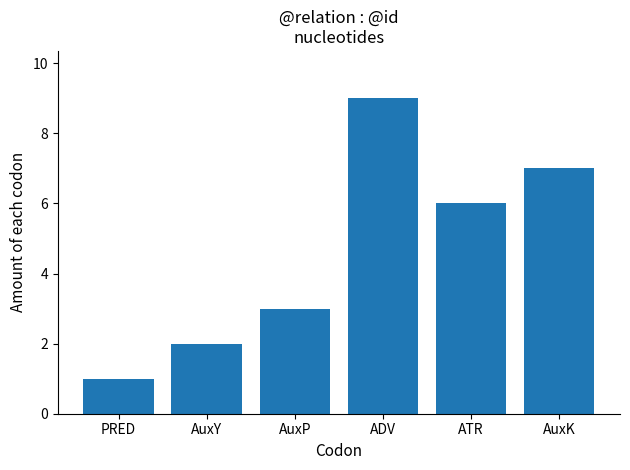

What is the change in value from ADV to ATR?

-3